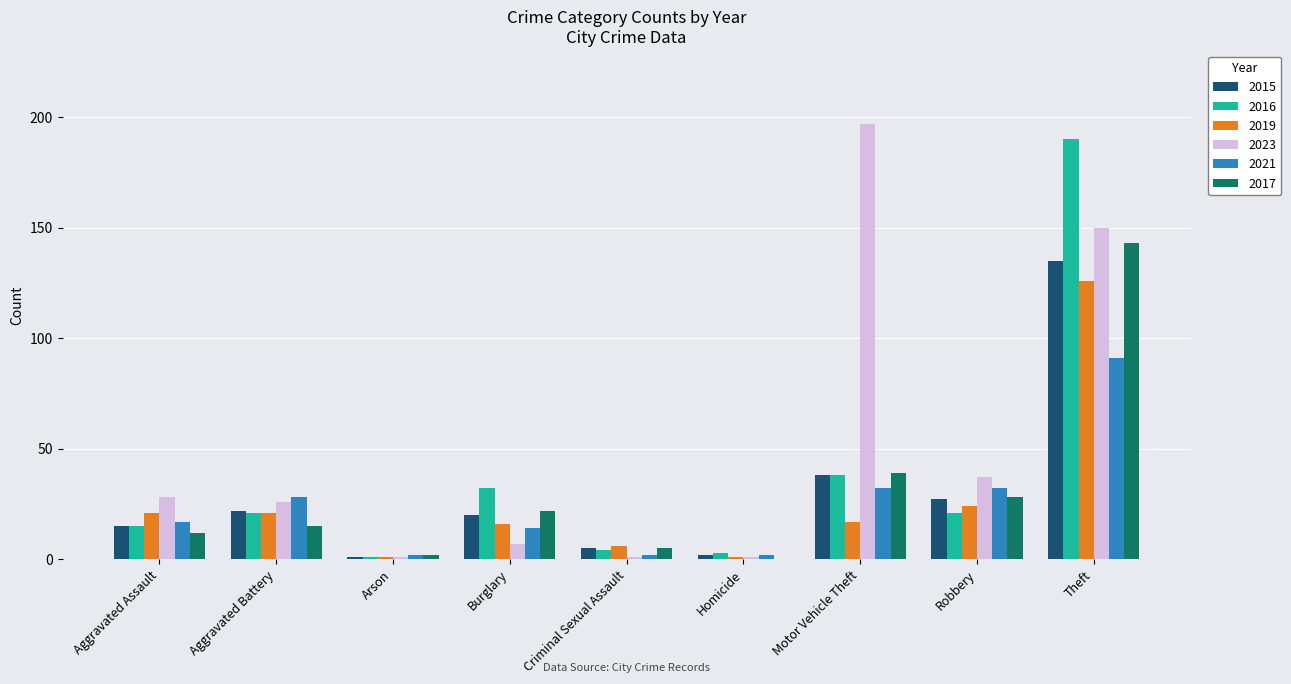

What is the average value of the 2016 series?

36